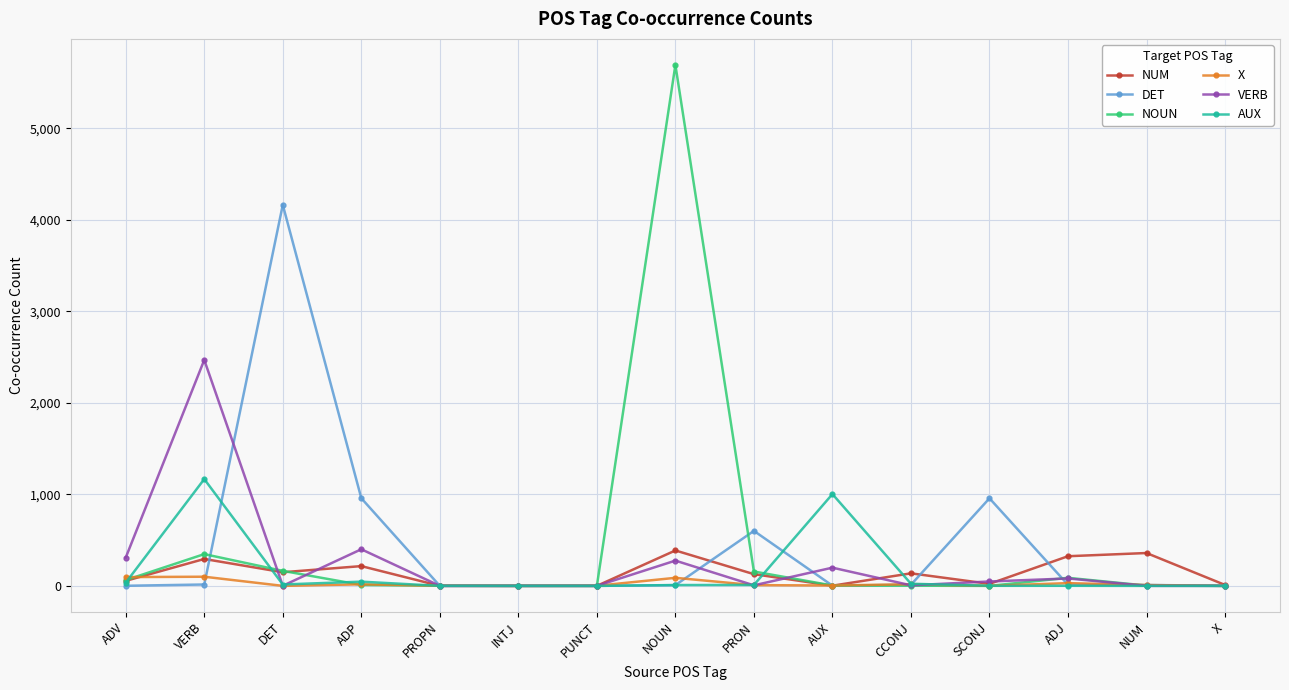

What is the spread (max minus min) of values at X?

10